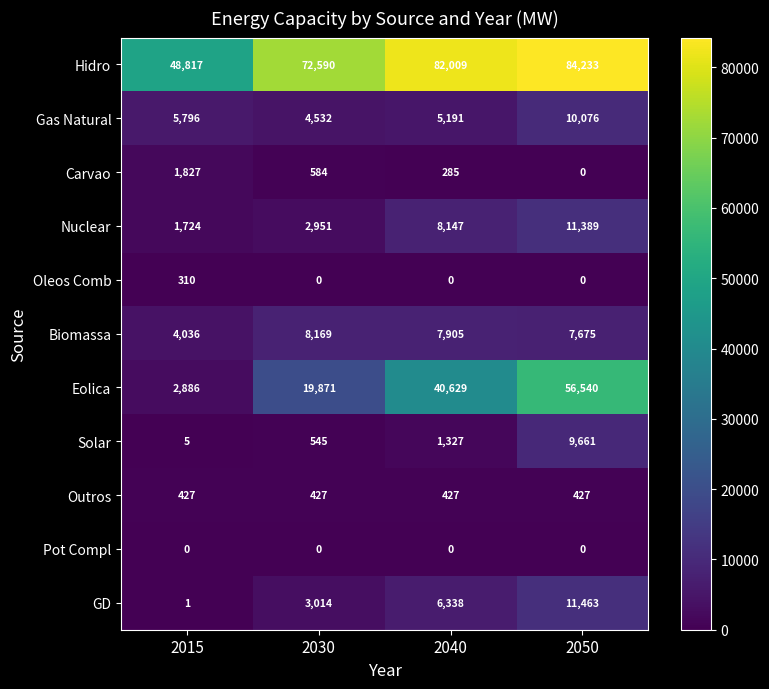

What is the difference between the highest and lowest values at 2030?

72590